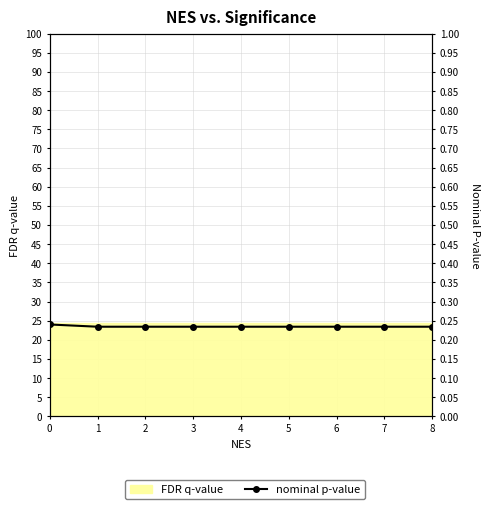

How many lines are shown in the chart?

1